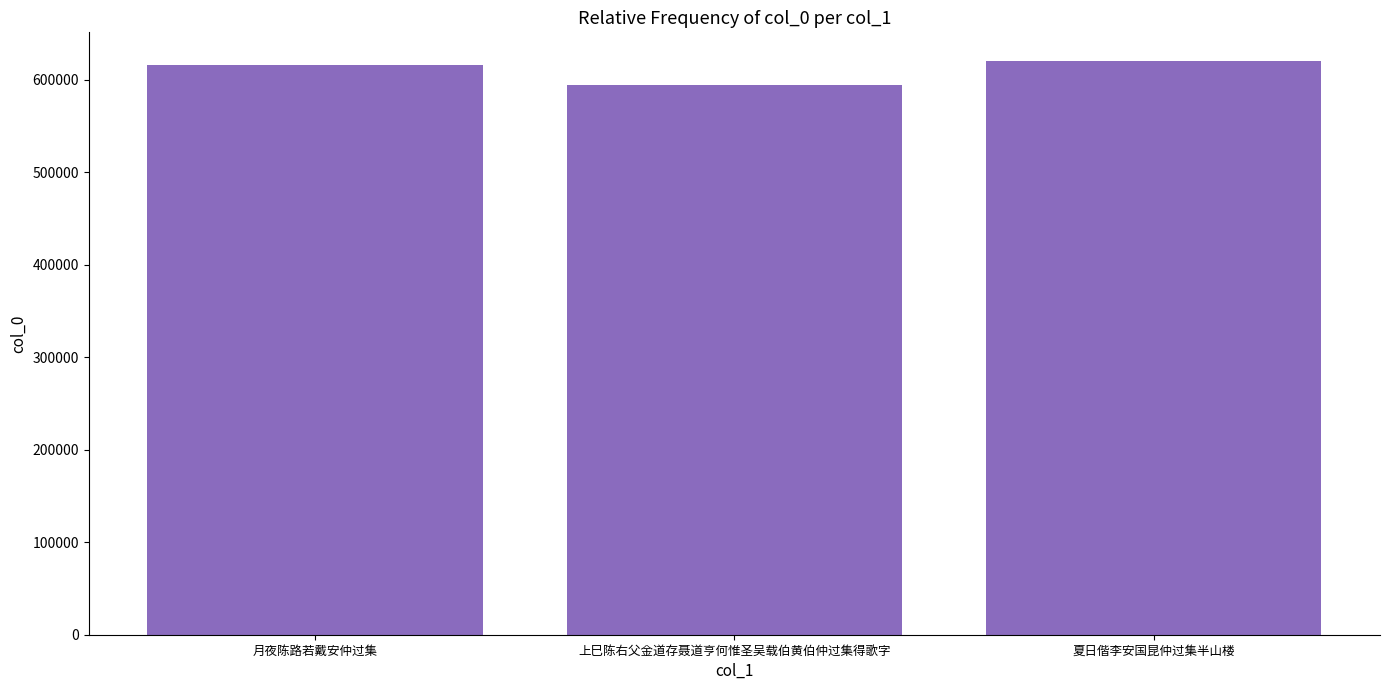

What is the smallest value displayed?

594271